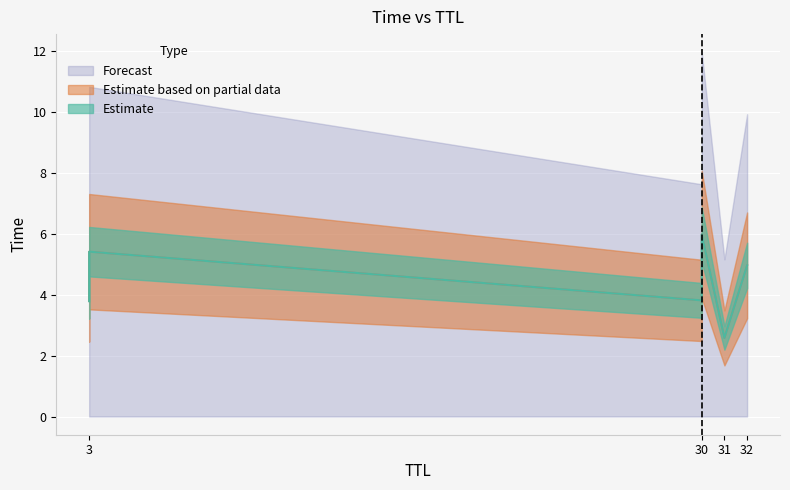

Does the chart display data point markers on the line(s)?

No